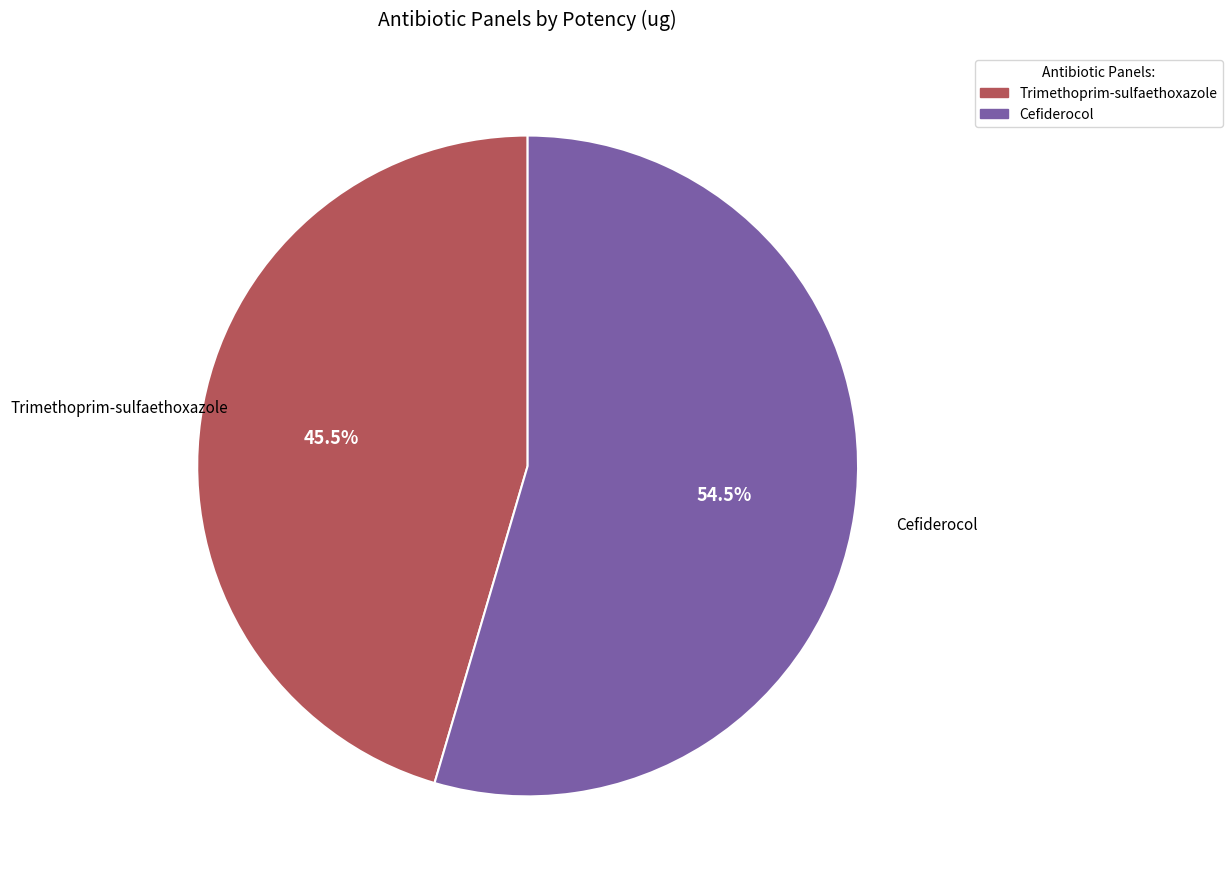

Which slice is the smallest?

Trimethoprim-sulfaethoxazole